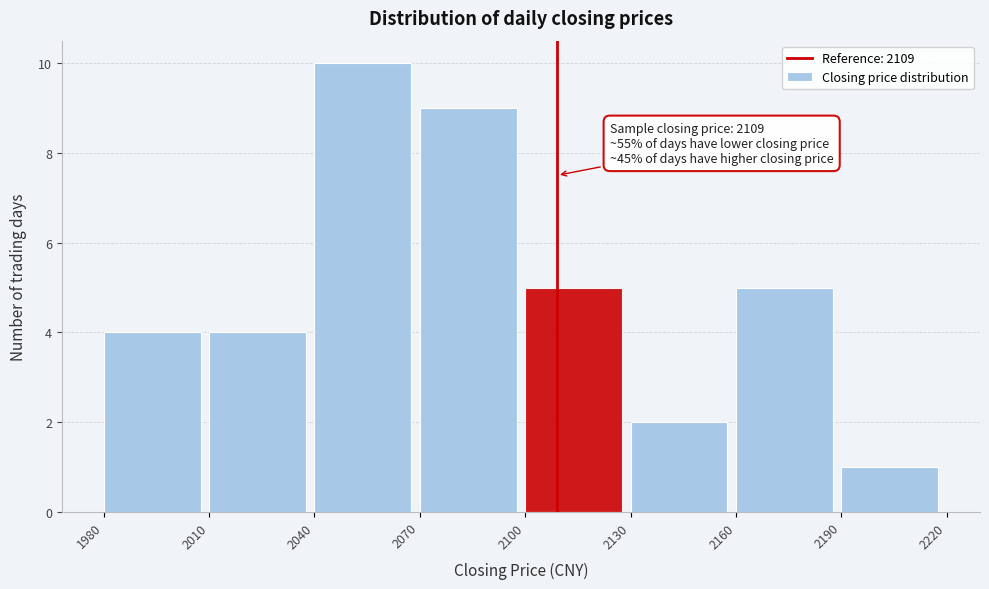

Over which range of the x-axis is the bar tallest?

2040 to 2070